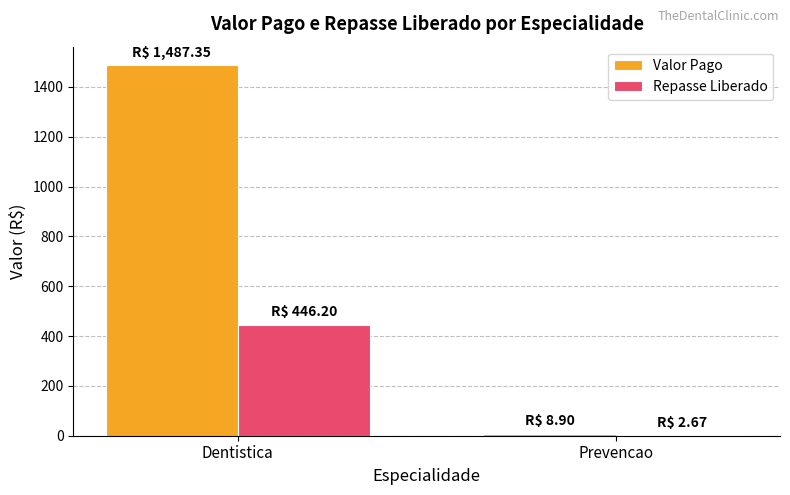

How many groups of bars are there?

2